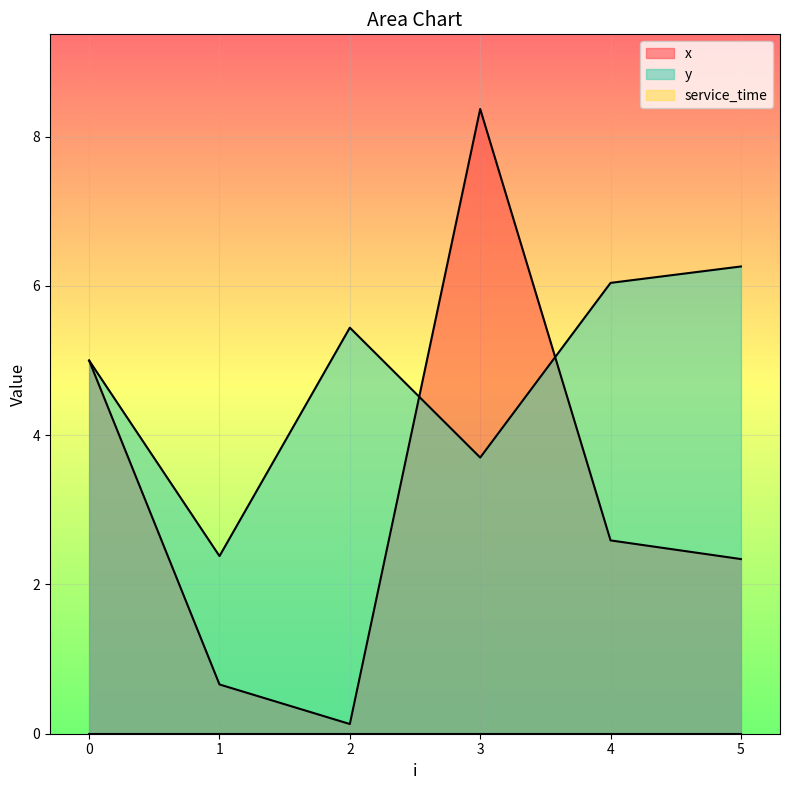

How many interior local peaks does the x series have?

1